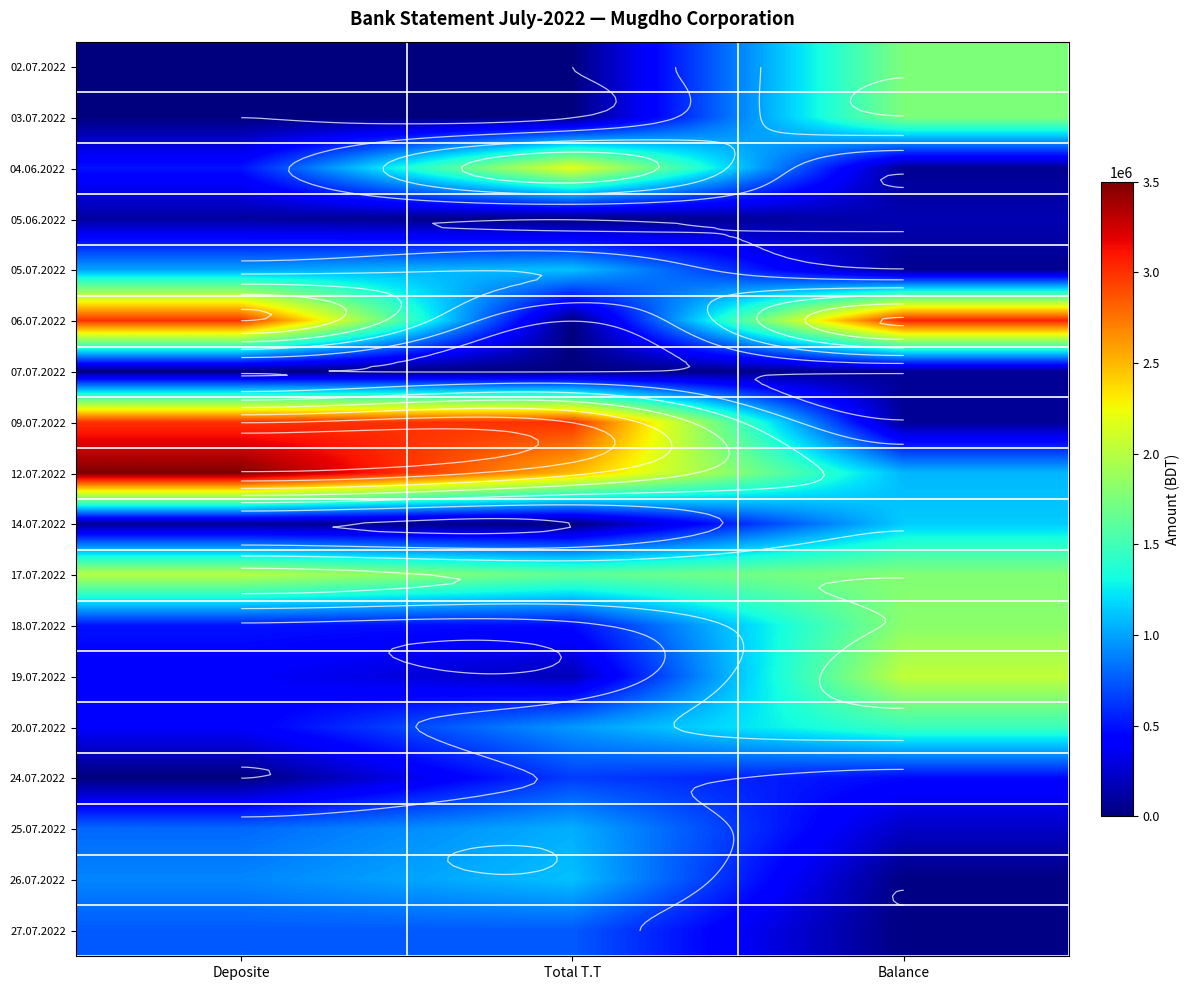

List the labels in order of 03.07.2022 value, smallest first.

Deposite, Total T.T, Balance